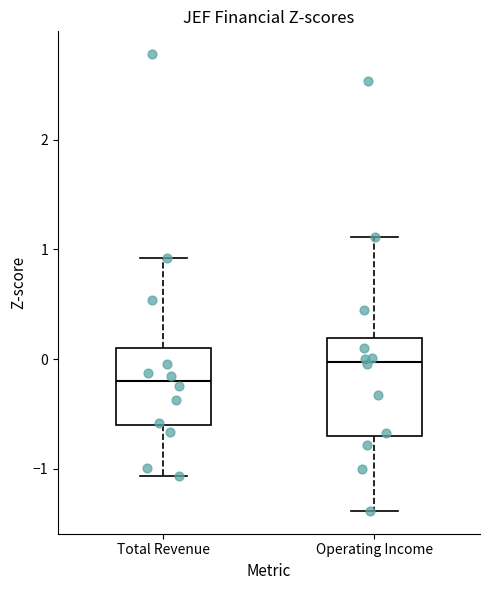

Where is the upper edge of the box for Total Revenue on the y-axis? The values are not printed on the chart, so give them approximately, as read against the axis.

0.1